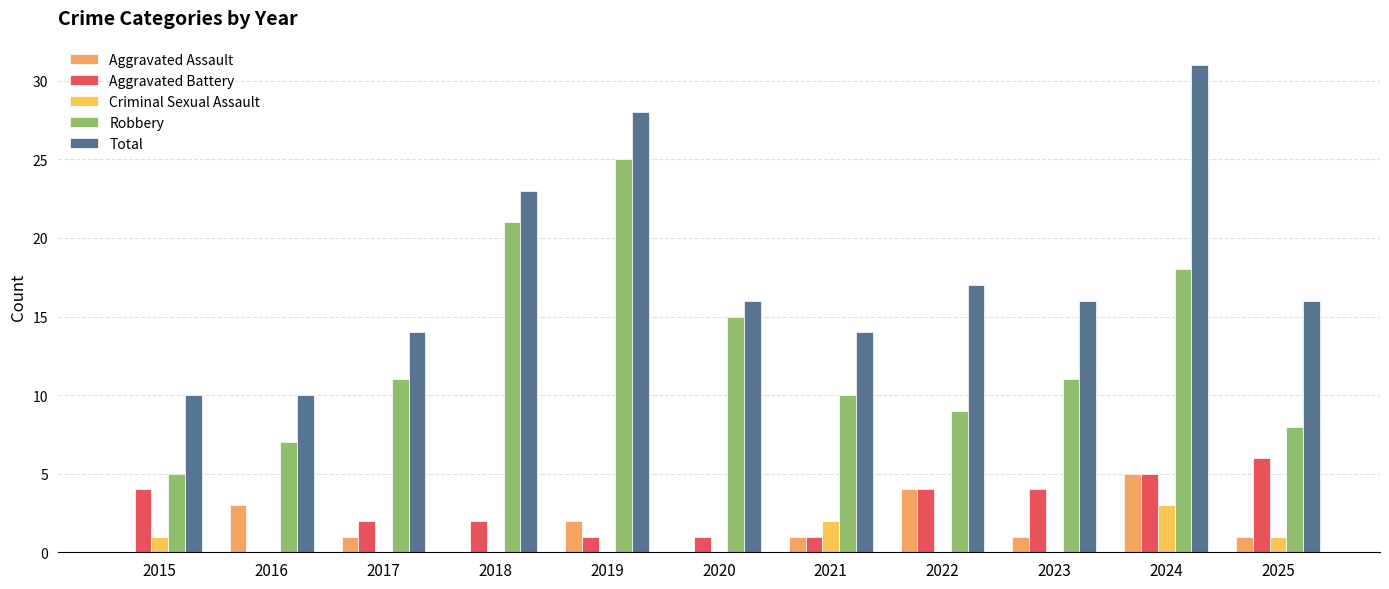

How many distinct data groups are displayed?

5